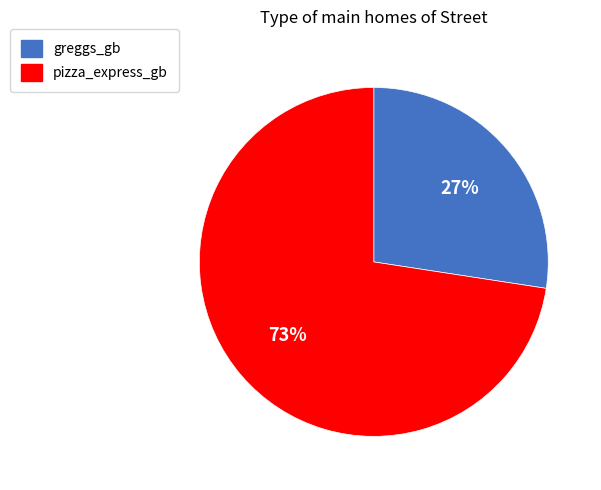

Is the sum of greggs_gb and pizza_express_gb greater than half?

Yes